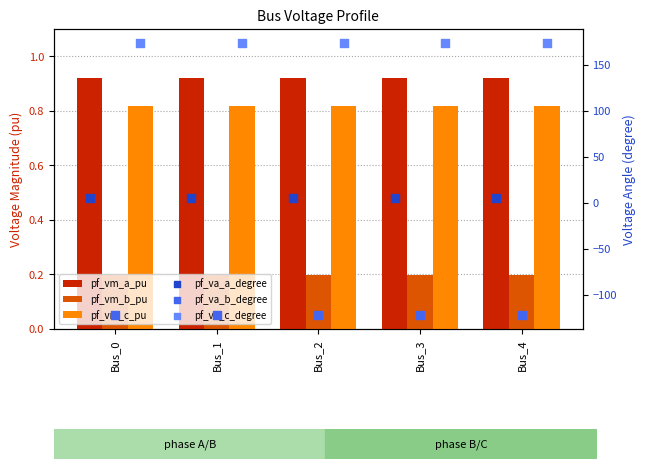

Which series reaches the maximum Y coordinate?

pf_va_c_degree